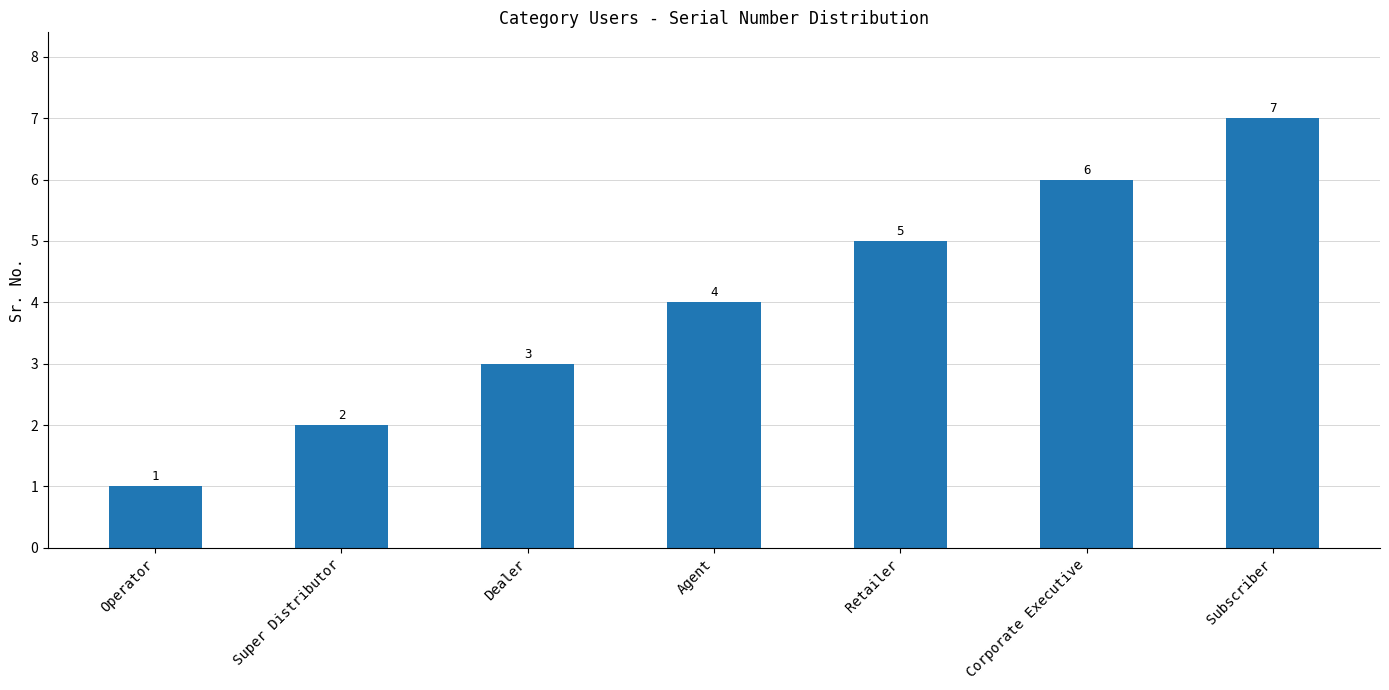

Reading left to right, extract all data points from this chart.

1	2	3	4	5	6	7